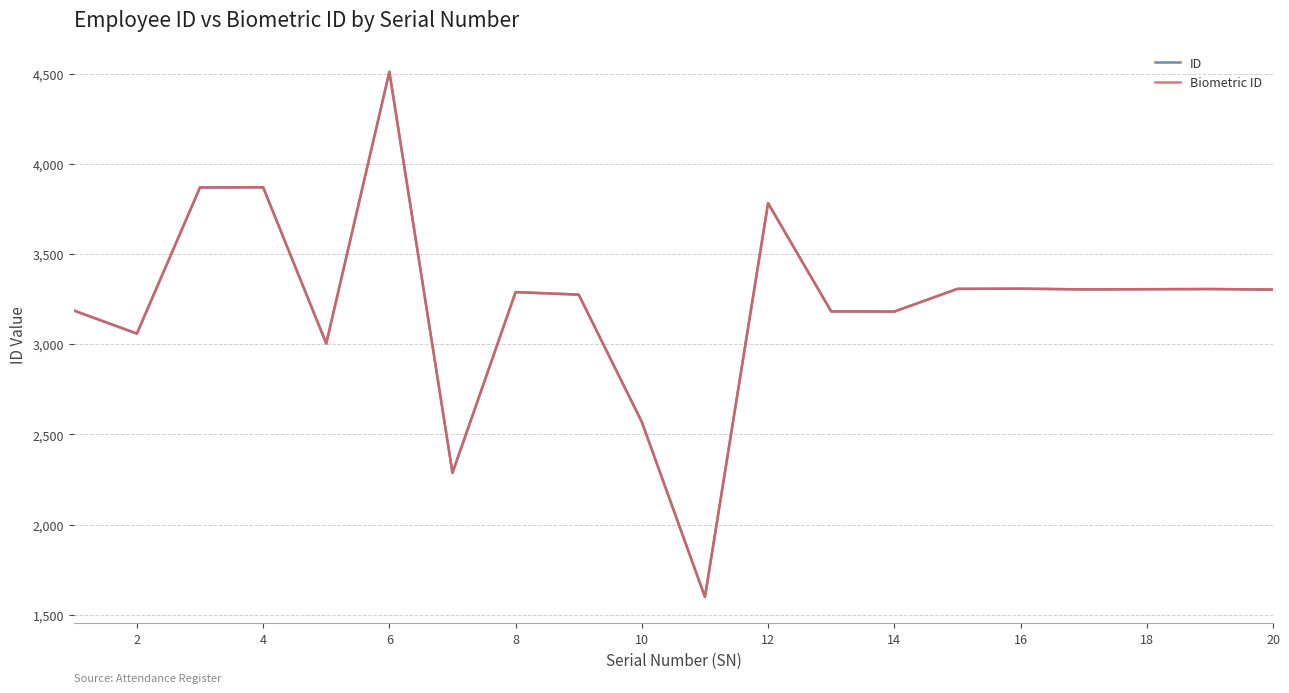

True or false: ID has more than 1 points higher than both neighbors.

True